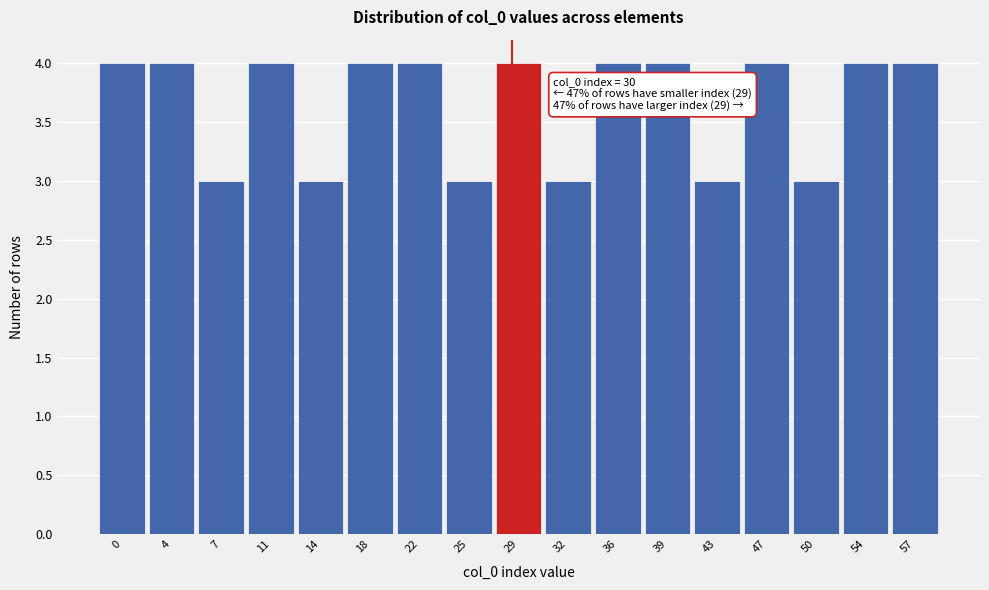

Reading left to right, list all the values displayed in this chart.

0=4	4=4	7=3	11=4	14=3	18=4	22=4	25=3	29=4	32=3	36=4	39=4	43=3	47=4	50=3	54=4	57=4